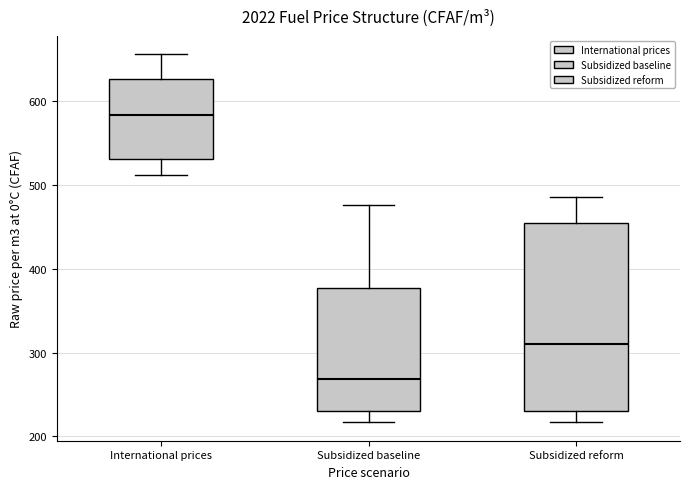

Which box's median line is the highest?

International prices